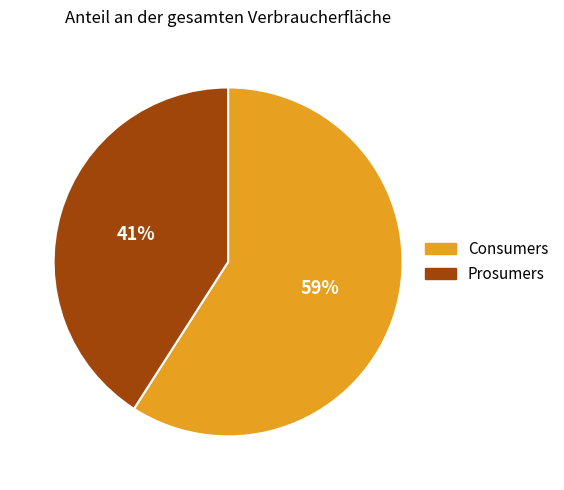

To the nearest percent, what is the combined percentage of Consumers and Prosumers?

100%